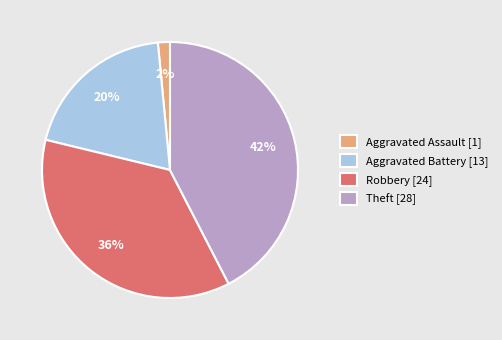

Between Aggravated Assault [1] and Robbery [24], which is larger?

Robbery [24]